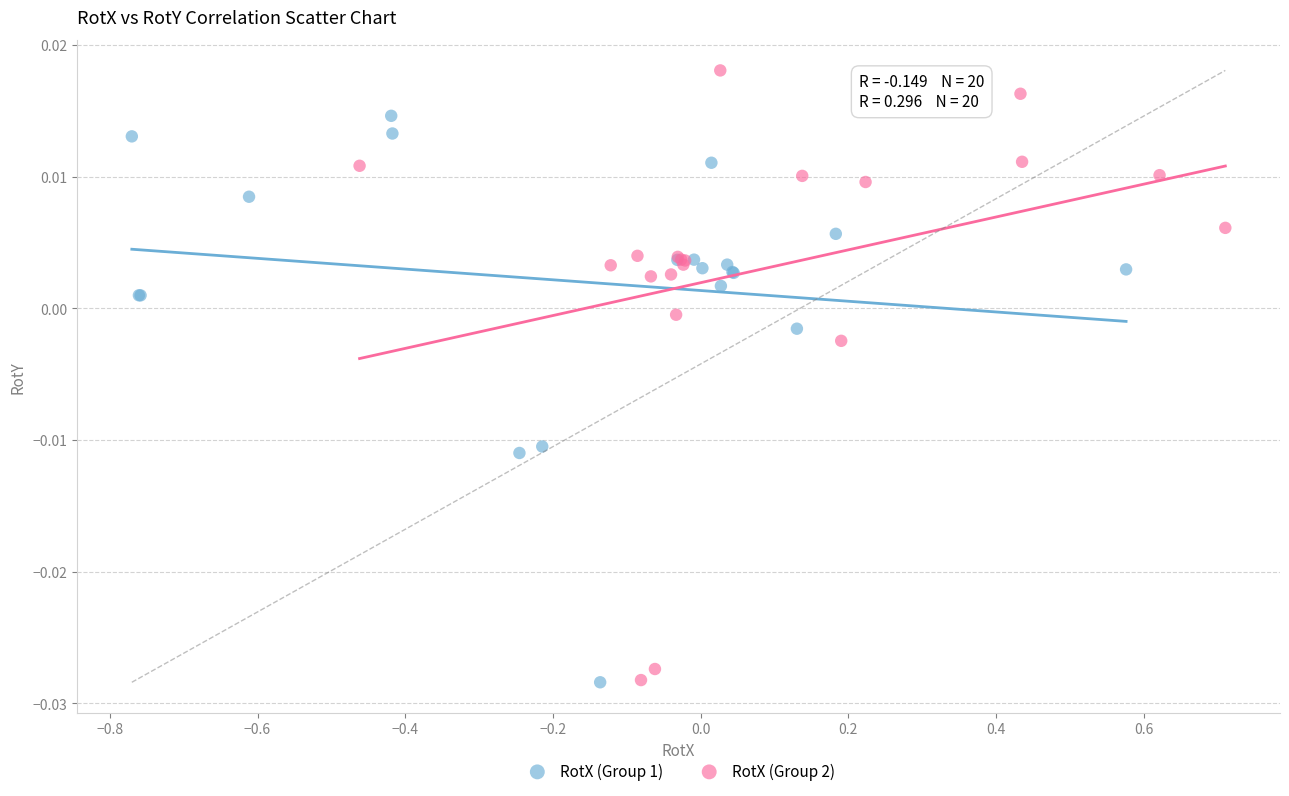

Which series reaches the maximum Y coordinate?

RotX (Group 2)